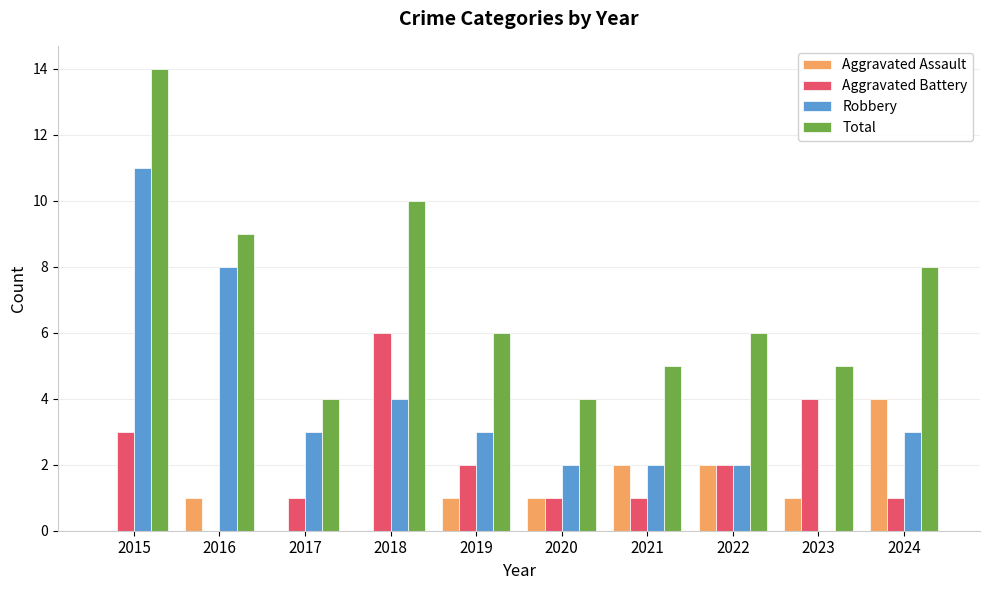

Is the value of Aggravated Battery at 2024 greater than the value of Total at 2016?

No